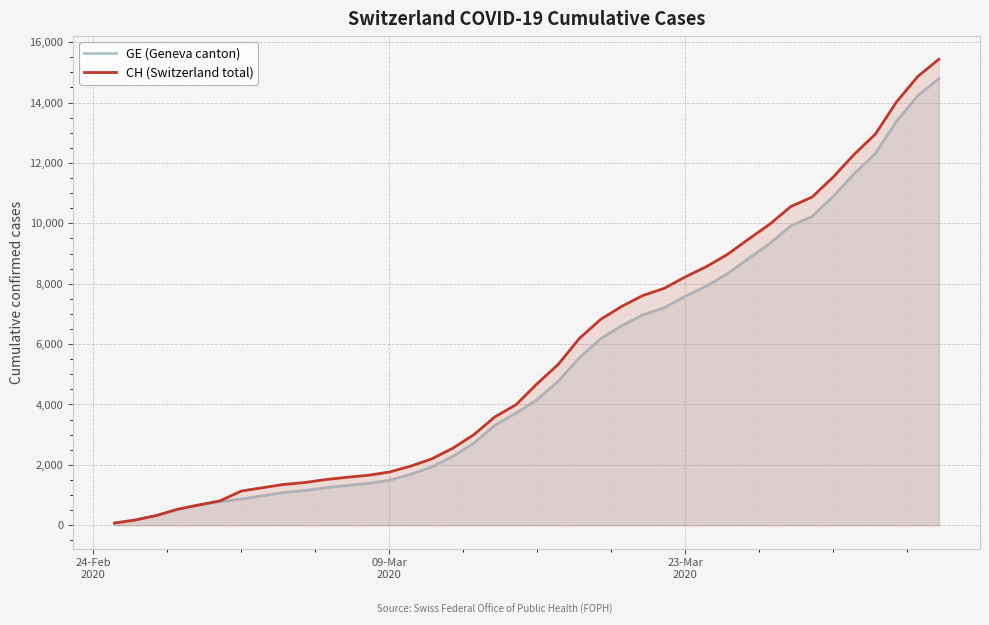

True or false: CH (Switzerland total) has more than 2 points higher than both neighbors.

False